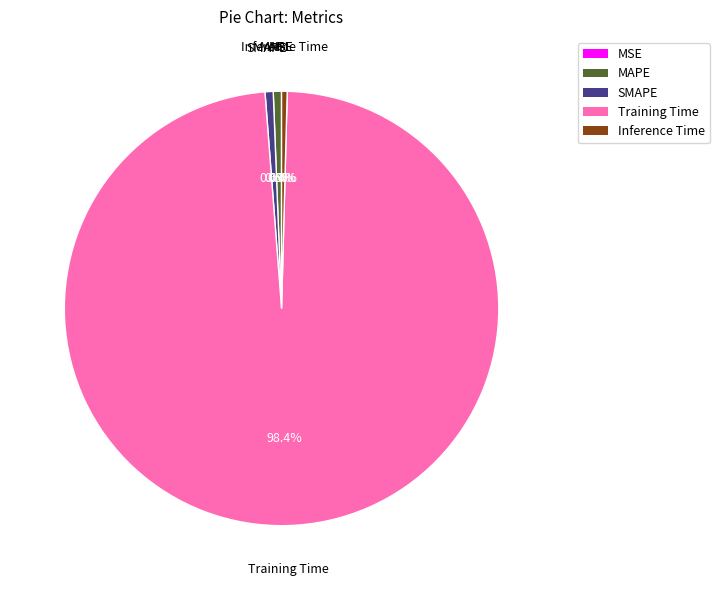

What percentage do Inference Time and MAPE together represent?

1.0%